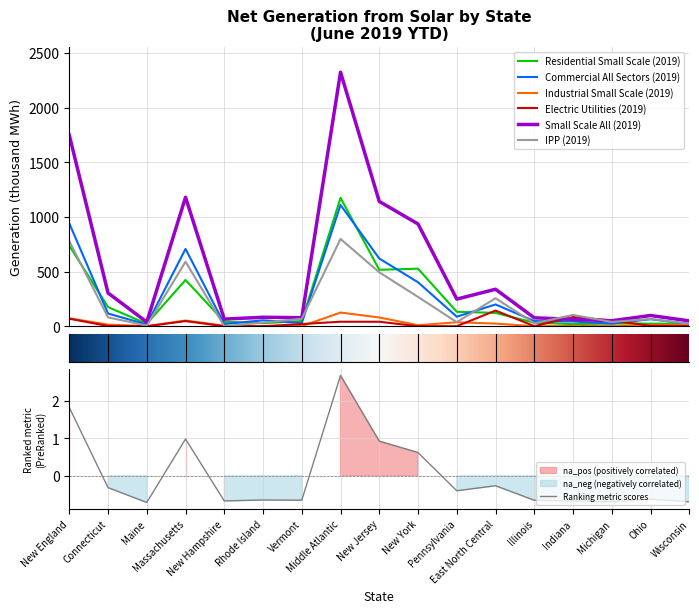

At how many categories does at least one series exceed 988?

4